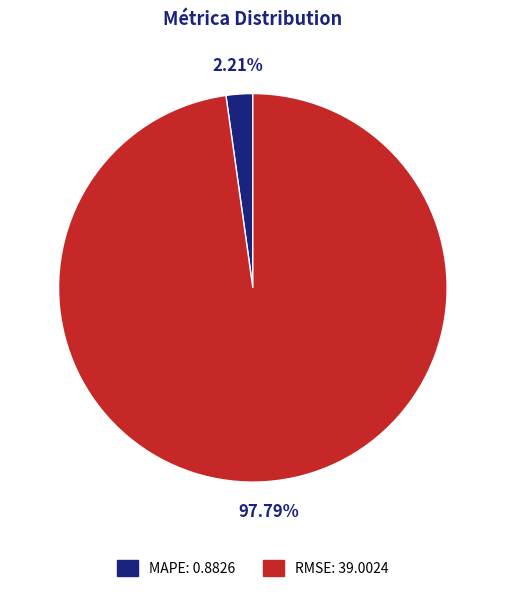

Rank the categories by value from lowest to highest.

MAPE, RMSE